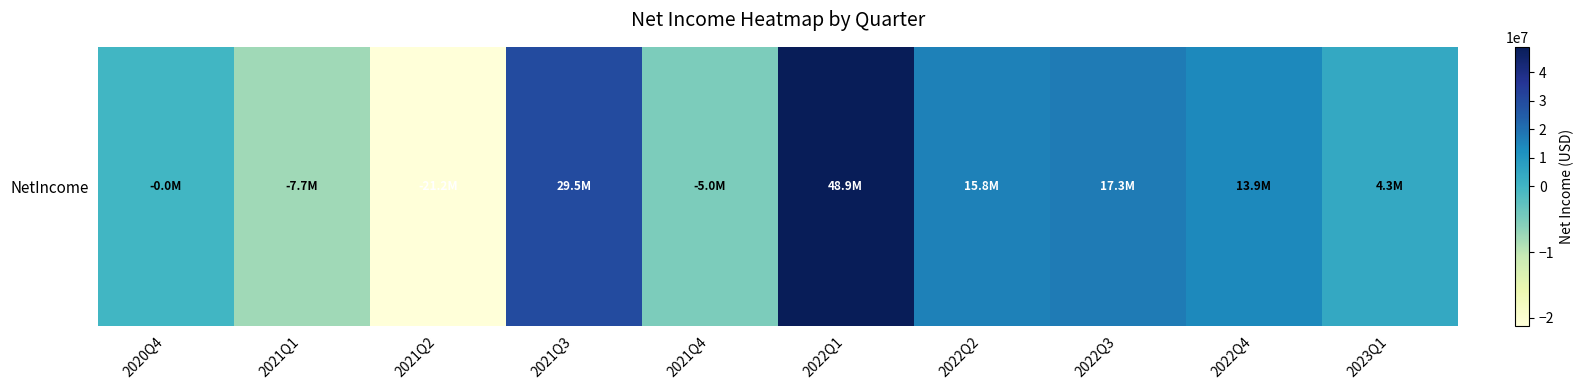

What is the ratio of the value at 2022Q3 to the value at 2022Q4?

1.2